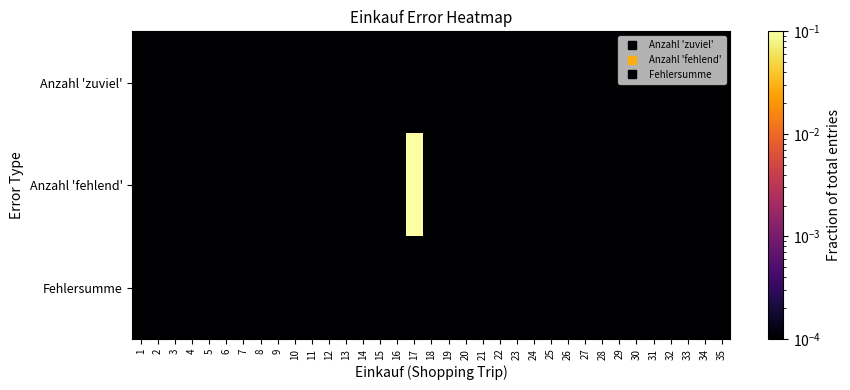

Which has a higher value, 11 or 15?

11